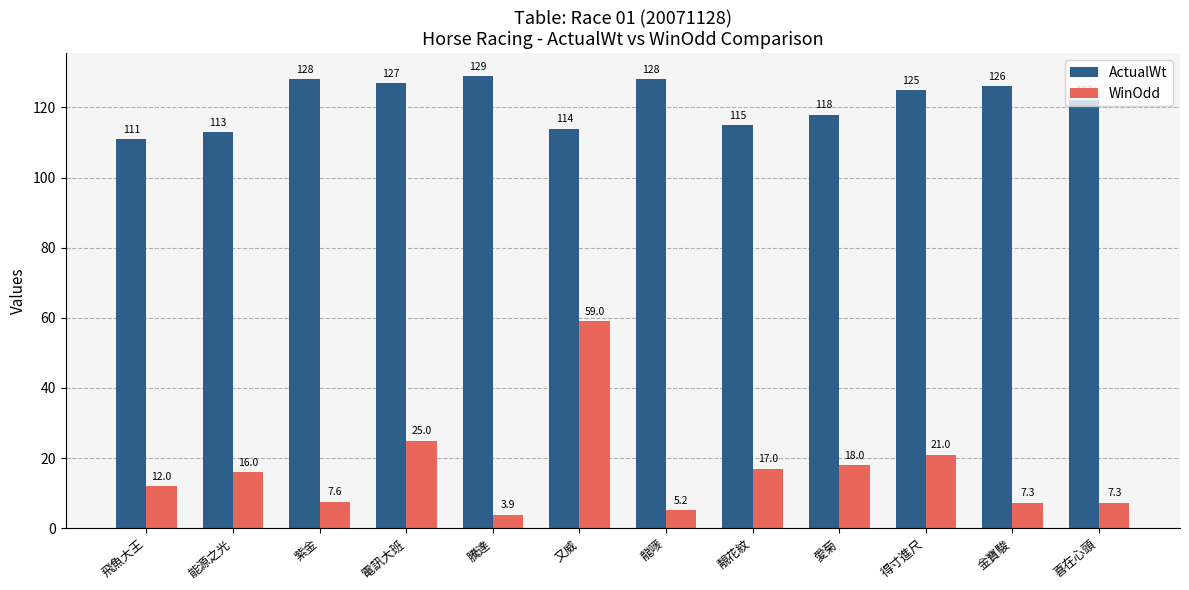

Rank the series at 龍嘜 from lowest to highest value.

WinOdd, ActualWt